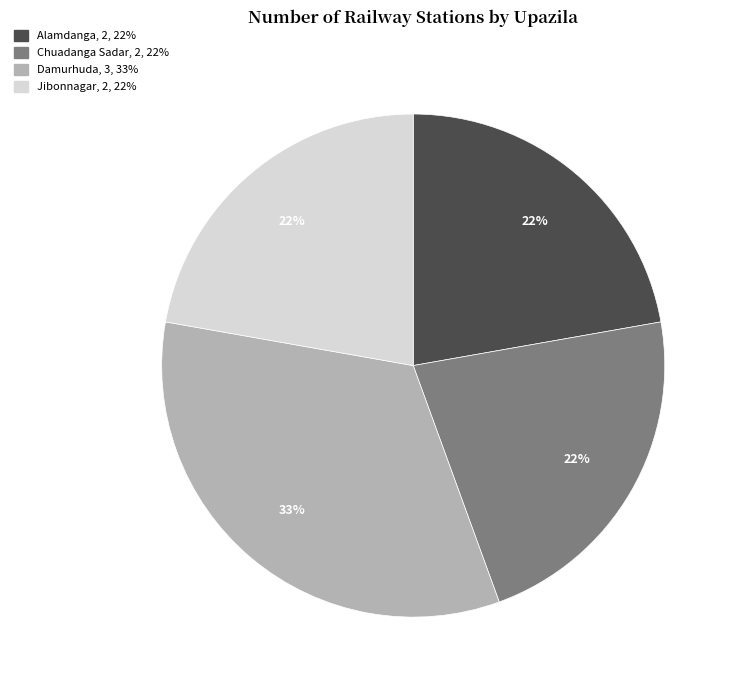

Which category has the biggest portion of the pie?

Damurhuda